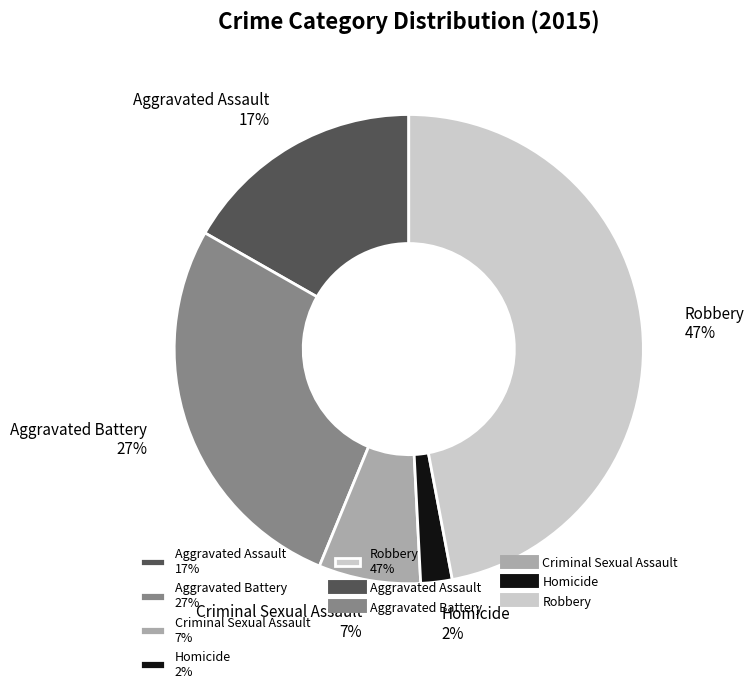

The Aggravated Assault slice represents 17% of the pie. True or false?

True